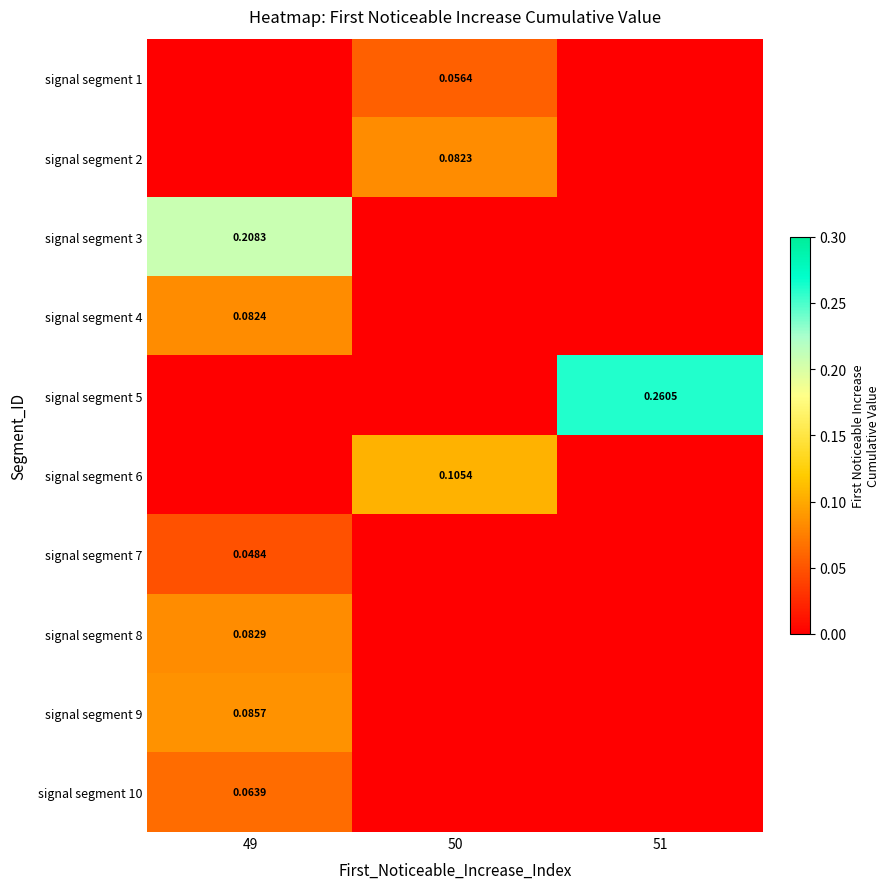

Which label corresponds to the smallest value in the chart?

49